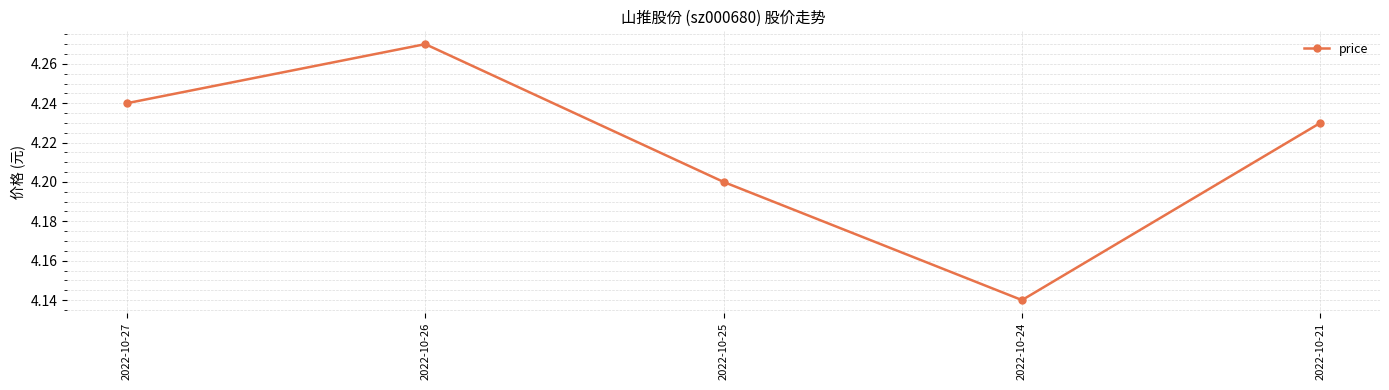

How many points are lower than both their immediate neighbors (excluding endpoints)?

1